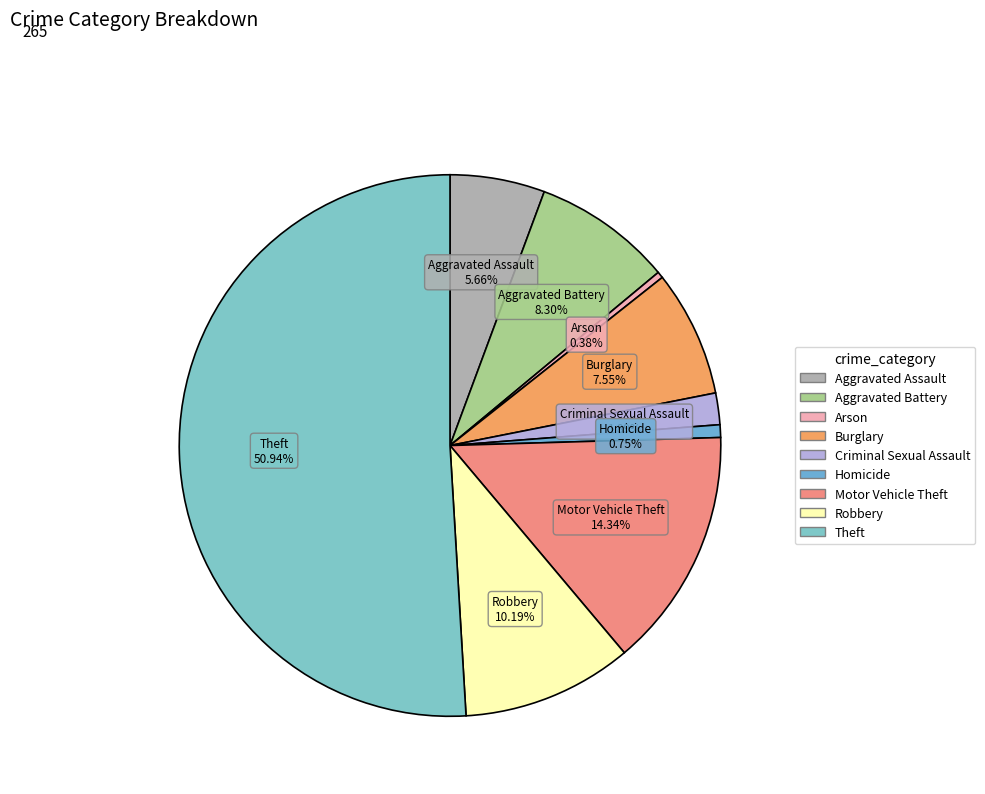

Which slice represents more than half of the pie?

Theft